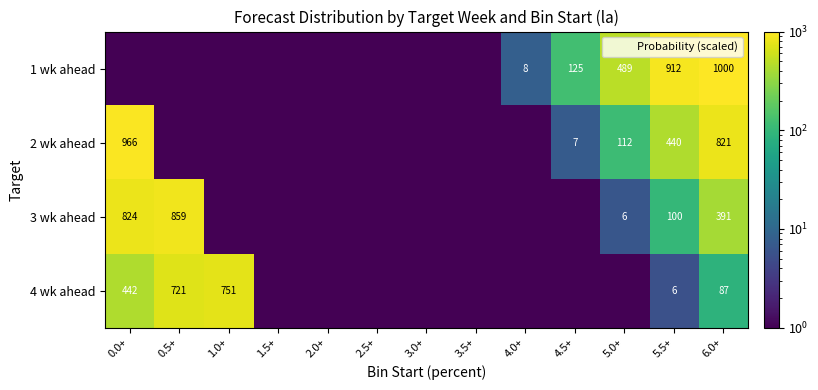

The 4 wk ahead series shows 1.0 at 4.5+. True or false?

True